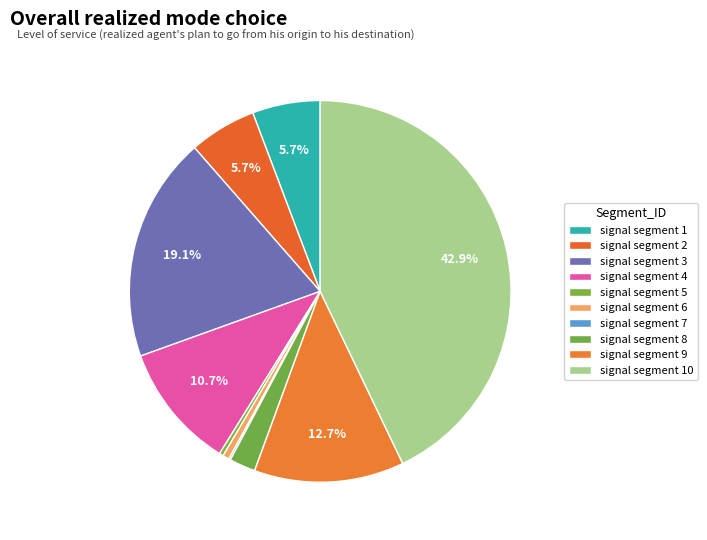

How many slices are in this pie chart?

10